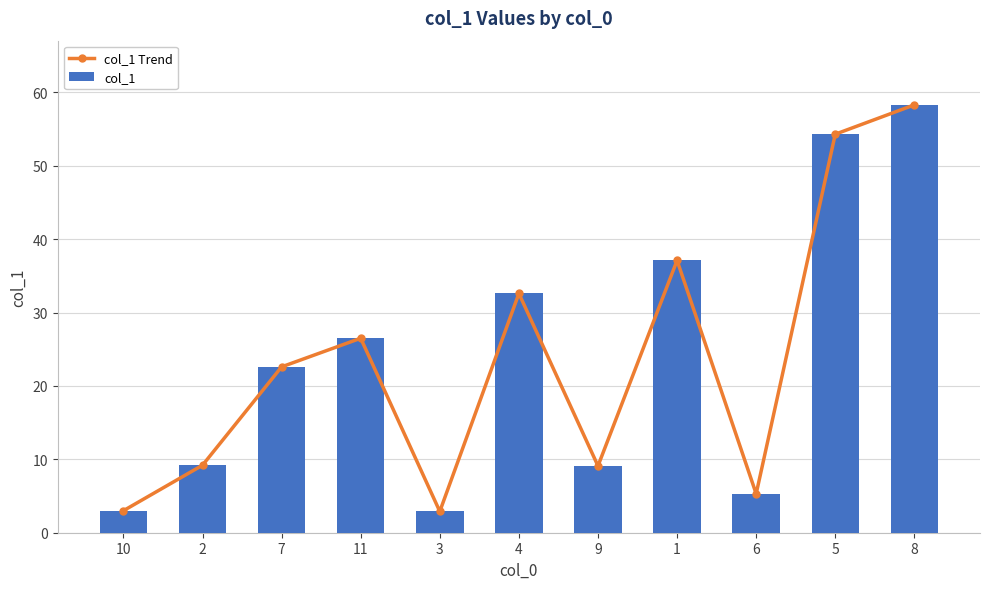

At which label is col_1 closest to 30?

4